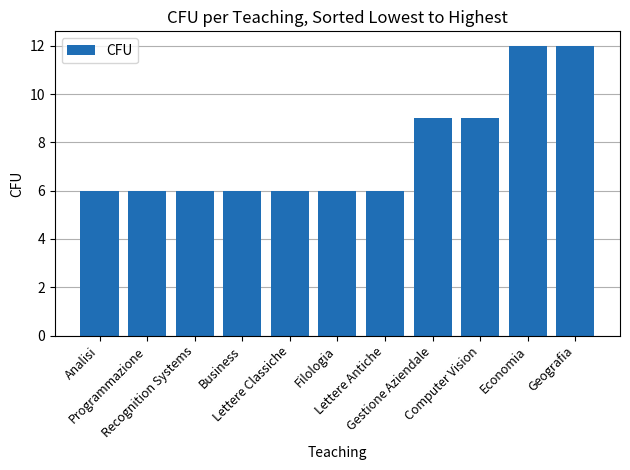

What is the smallest value displayed?

6